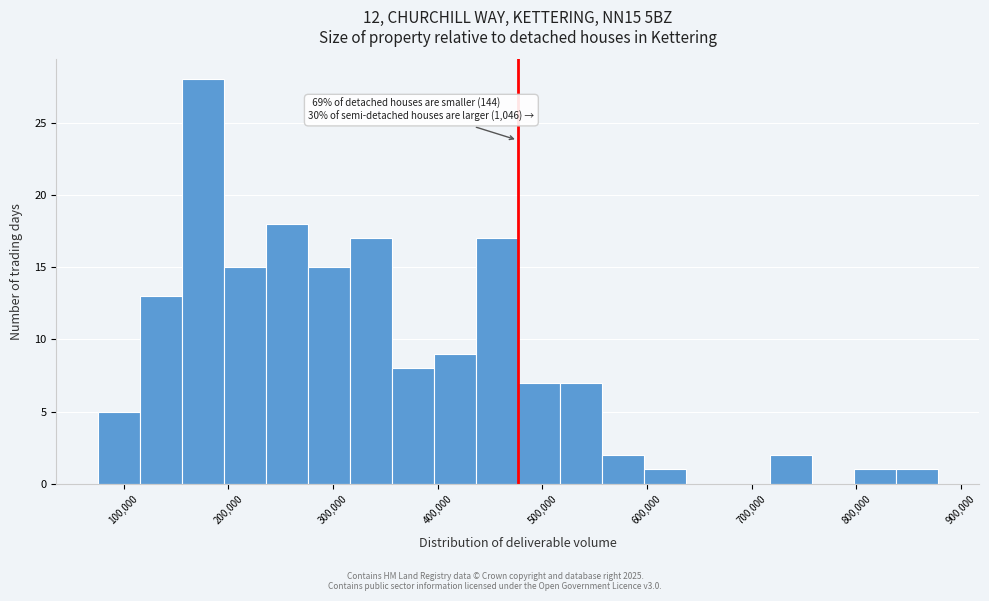

Over which range of the x-axis is the bar tallest?

160000 to 200000